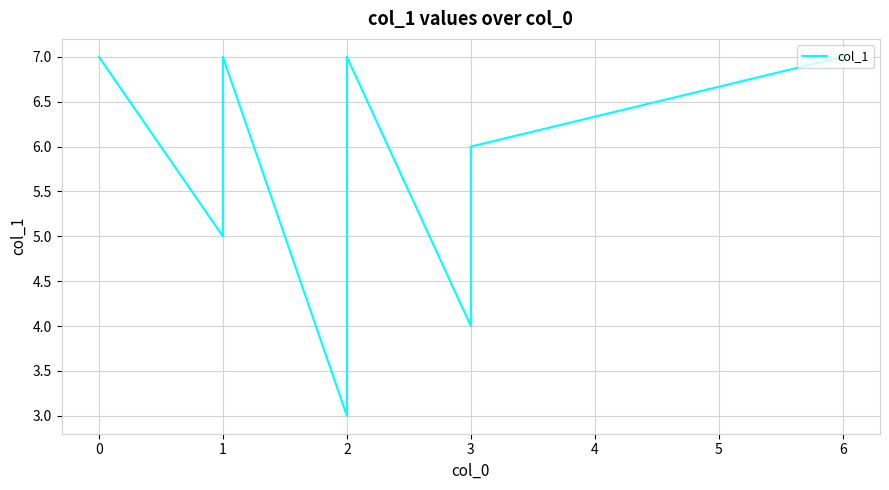

How many values exceed 6?

4